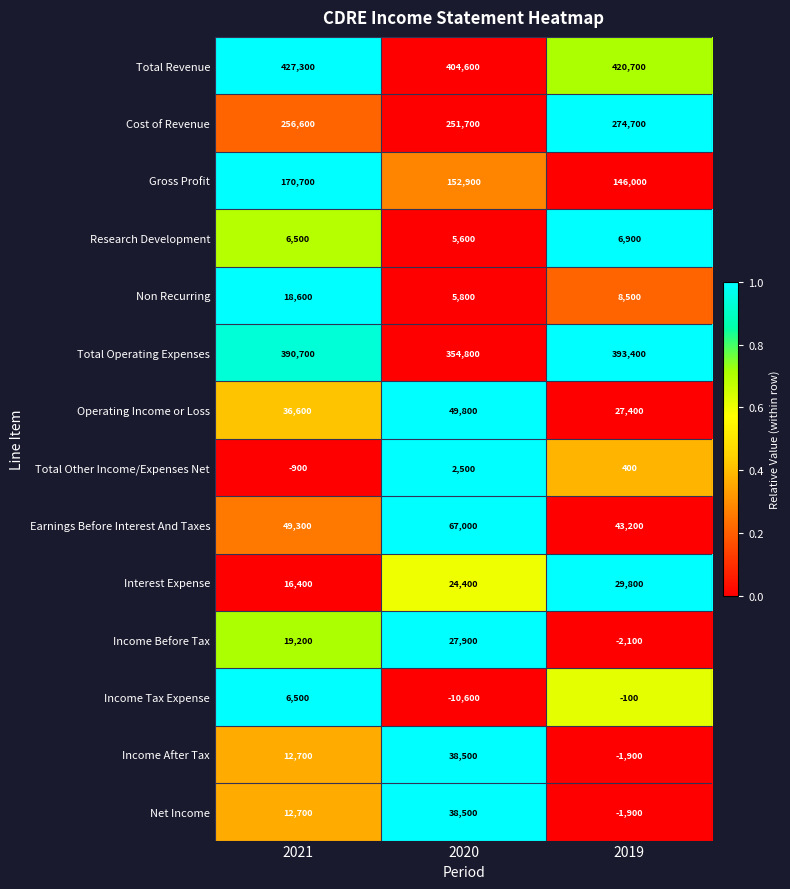

Between 2021 and 2019, which series saw the biggest shift?

Gross Profit